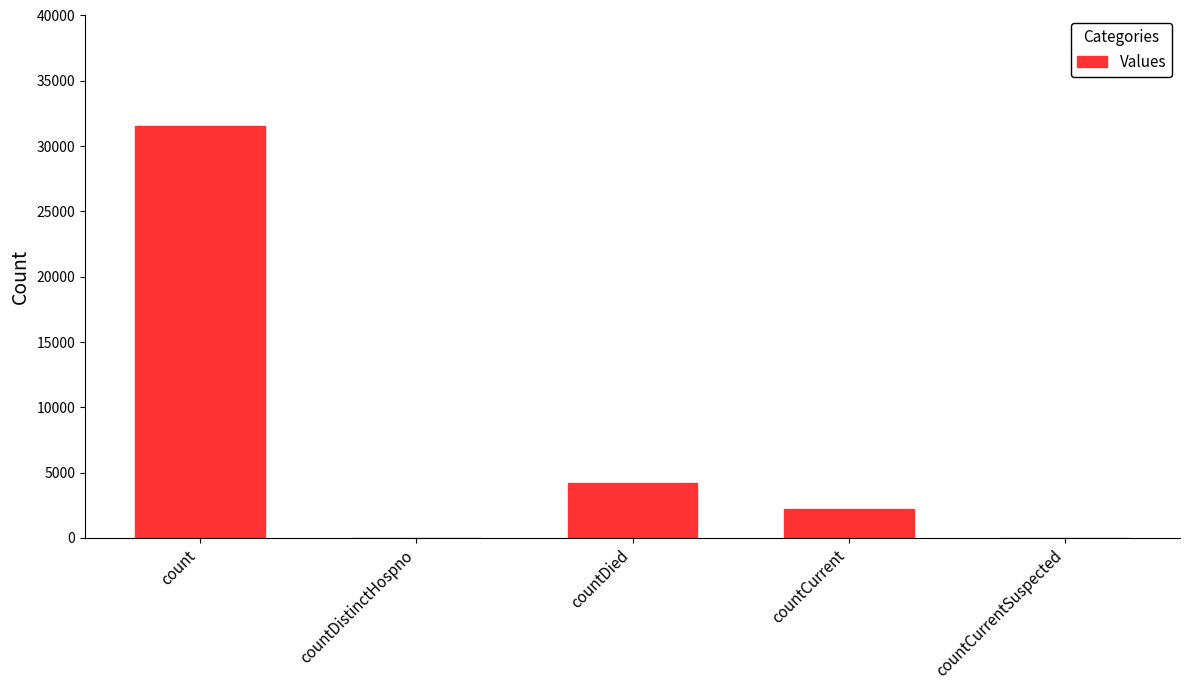

Reading right to left, transcribe all the data shown in this chart.

countCurrentSuspected=0	countCurrent=2190	countDied=4246	countDistinctHospno=0	count=31525